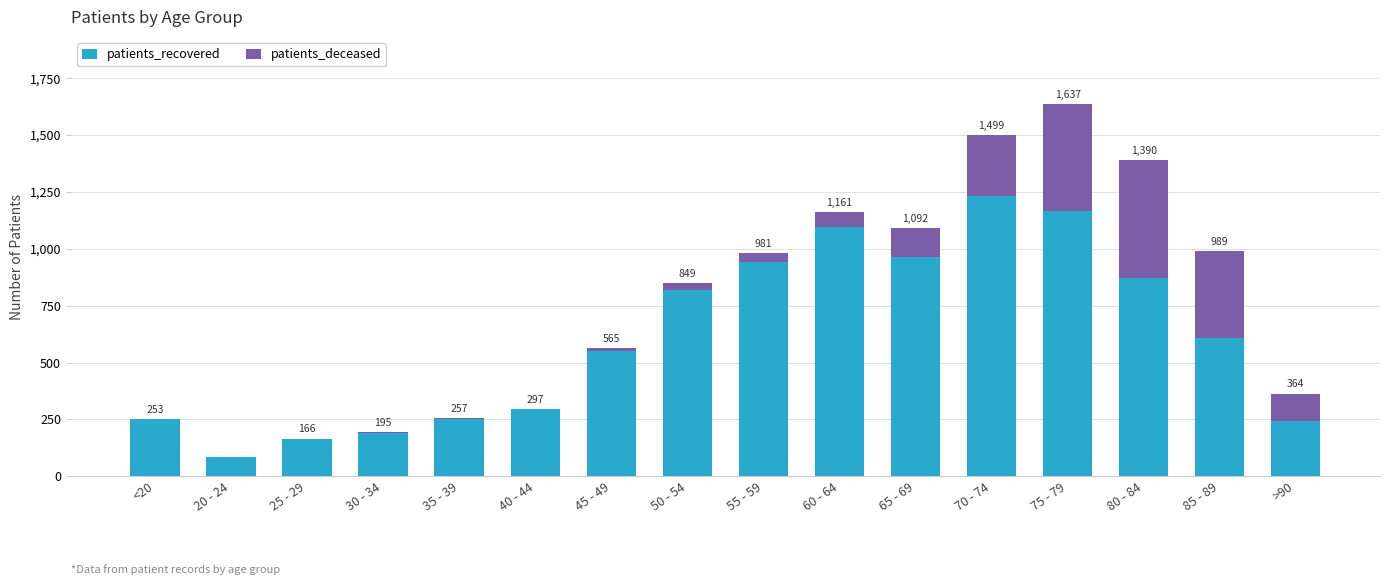

How many categories are shown in the chart?

16